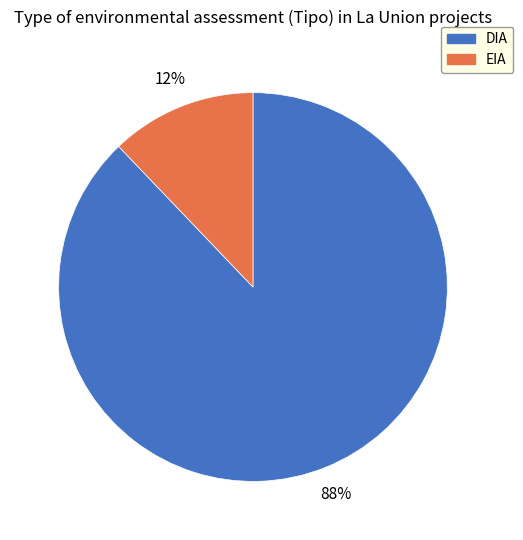

Count the number of slices in the pie.

2